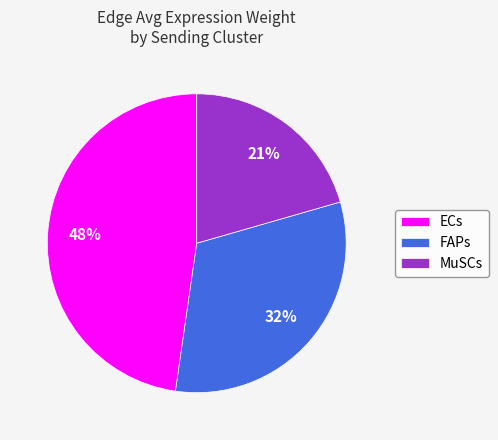

To the nearest percent, what percentage of the pie is ECs?

48%